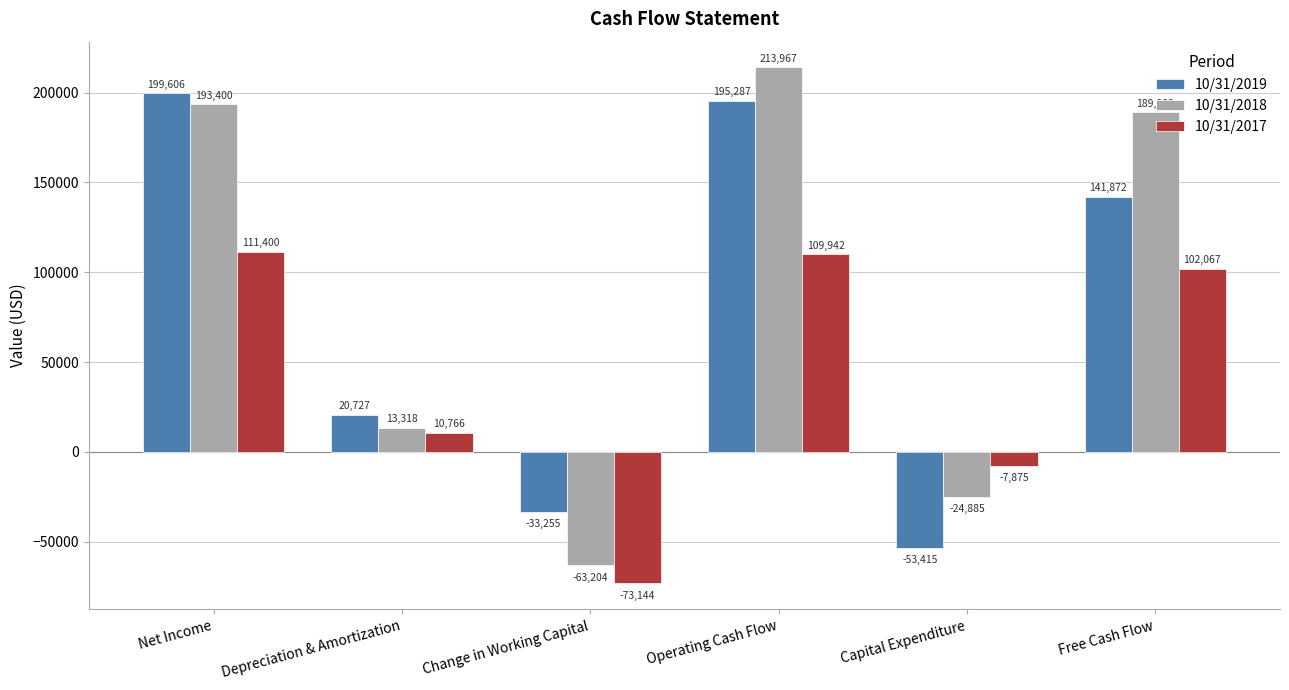

What is the average value of the 10/31/2019 series?

78470